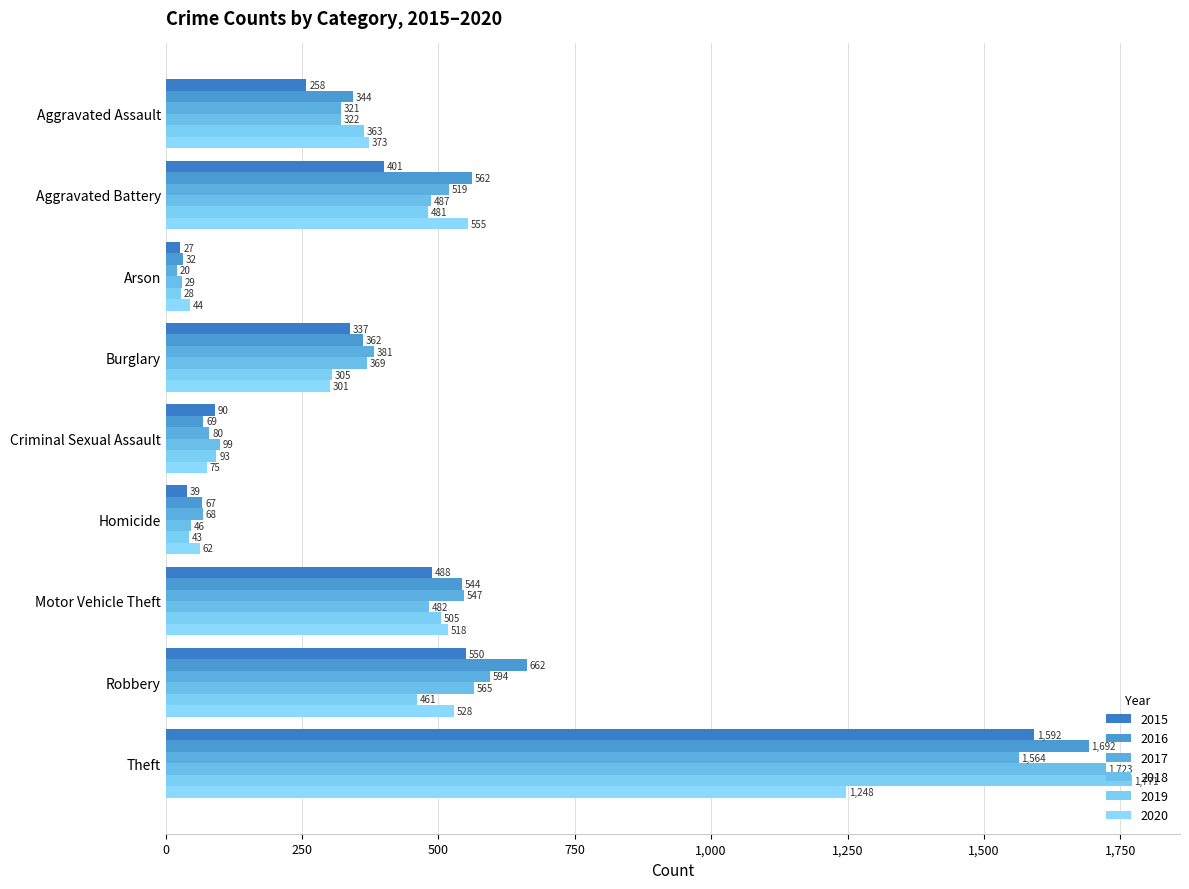

What is the difference between the maximum and minimum values in the 2020 series?

1204